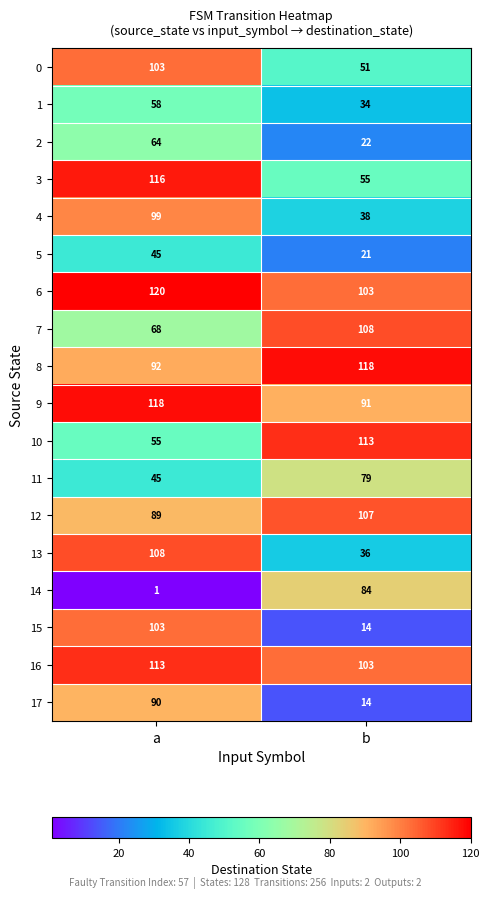

The 6 series shows 103 at b. True or false?

True